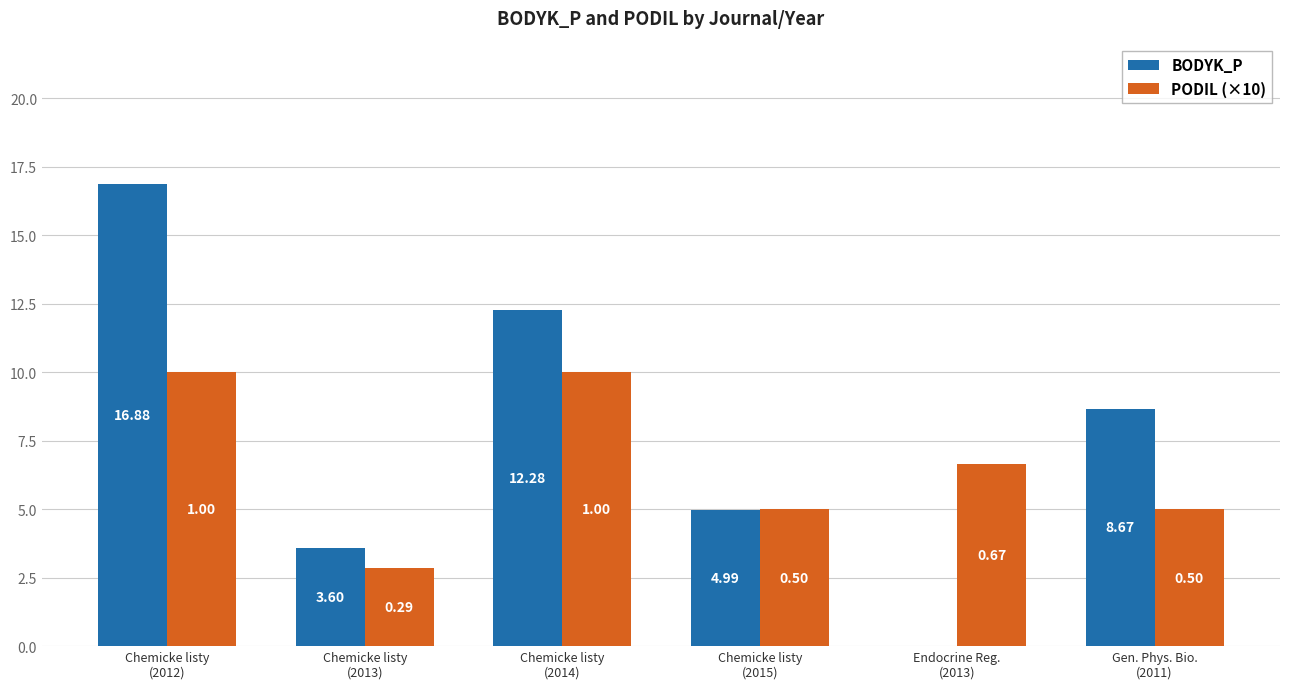

Where is PODIL (×10) nearest to the value 6?

Endocrine Reg.
(2013)